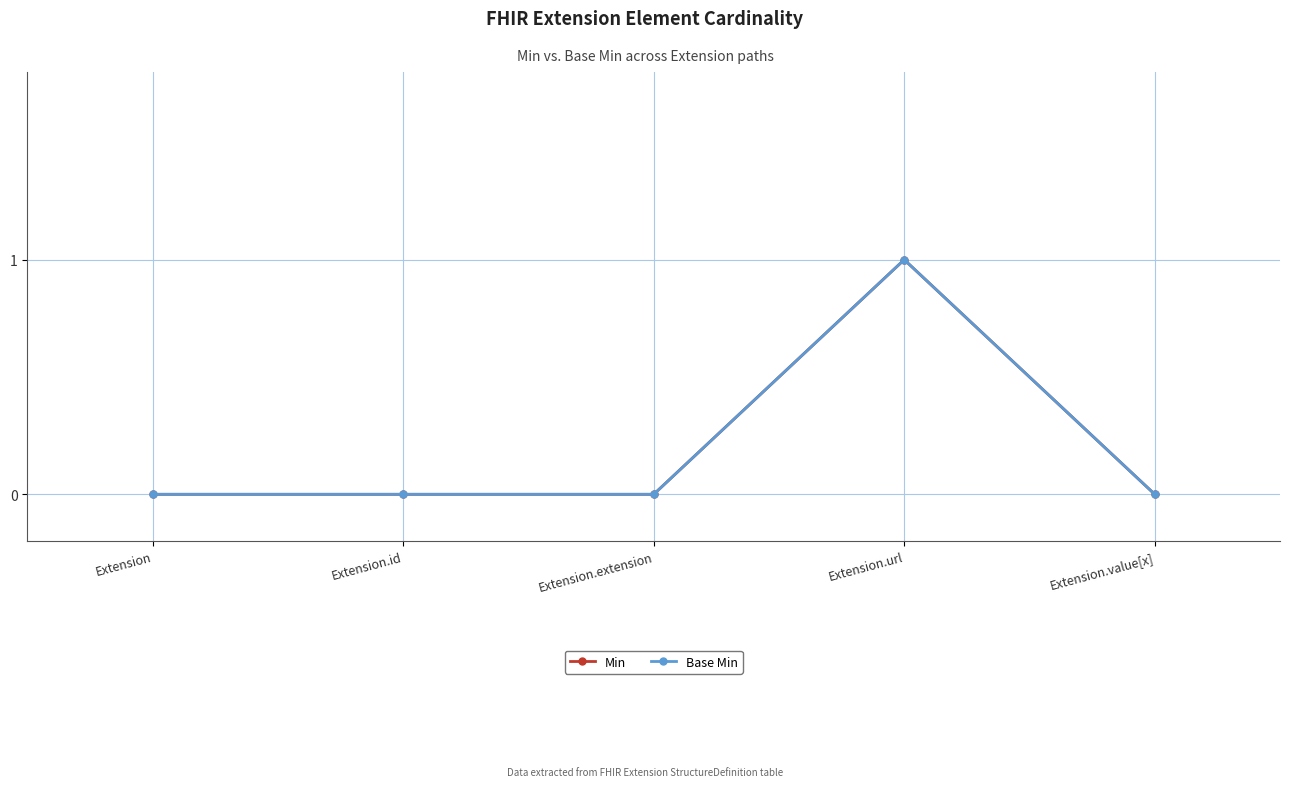

True or false: Base Min and Min intersect in this chart.

False